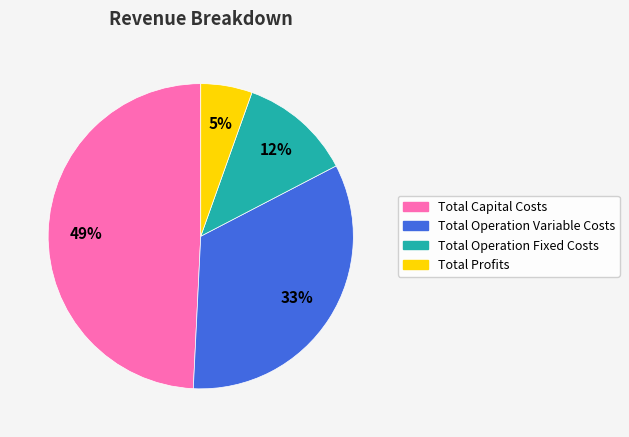

Which category has the smallest portion of the pie?

Total Profits